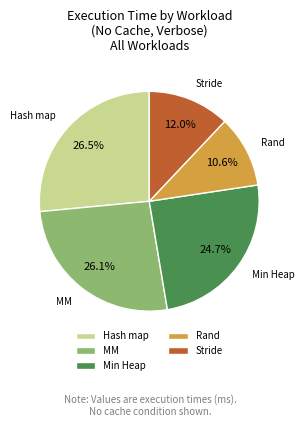

Which has a higher value, Min Heap or Stride?

Min Heap